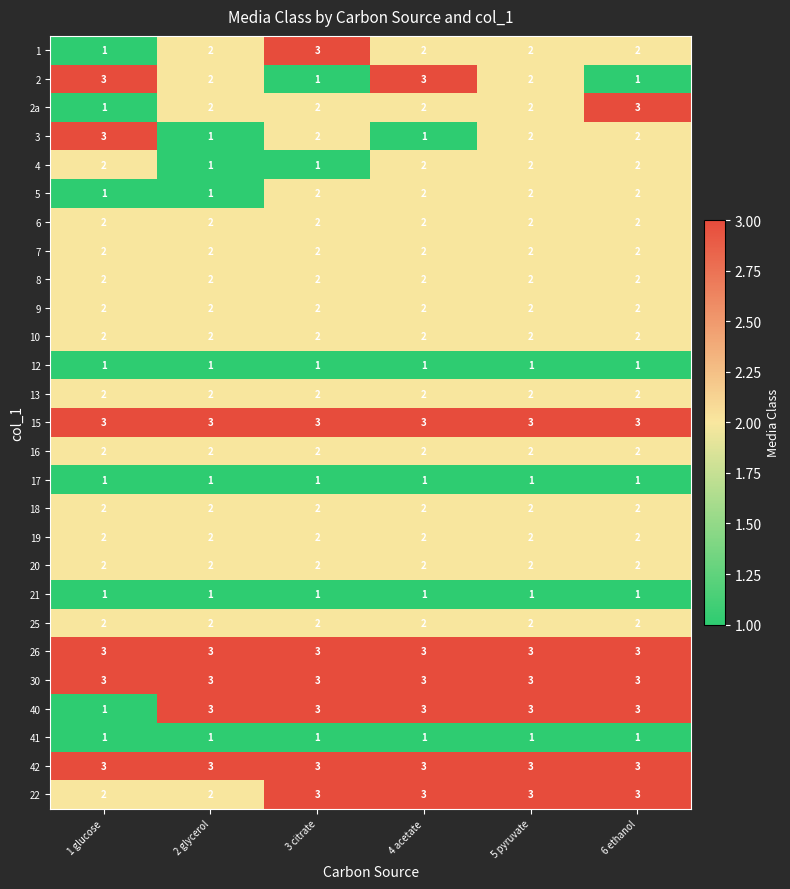

Read the 30 value at 5 pyruvate.

3